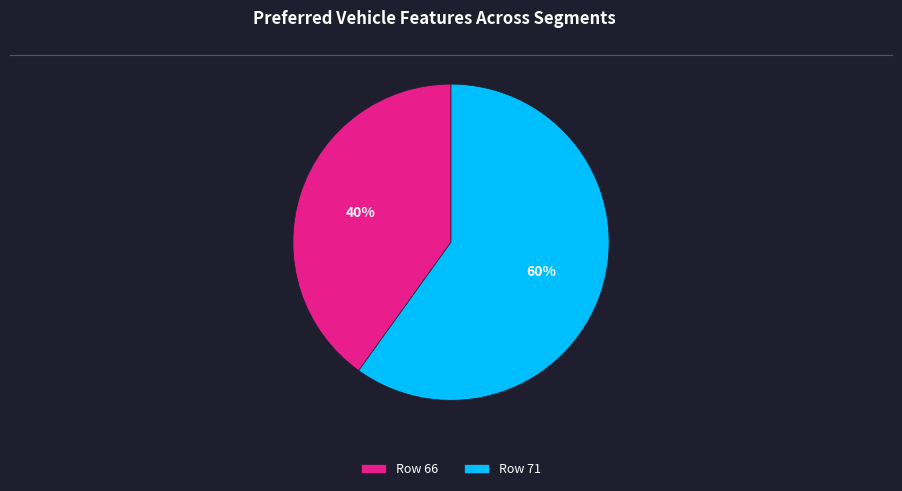

Is the sum of Row 66 and Row 71 greater than half?

Yes